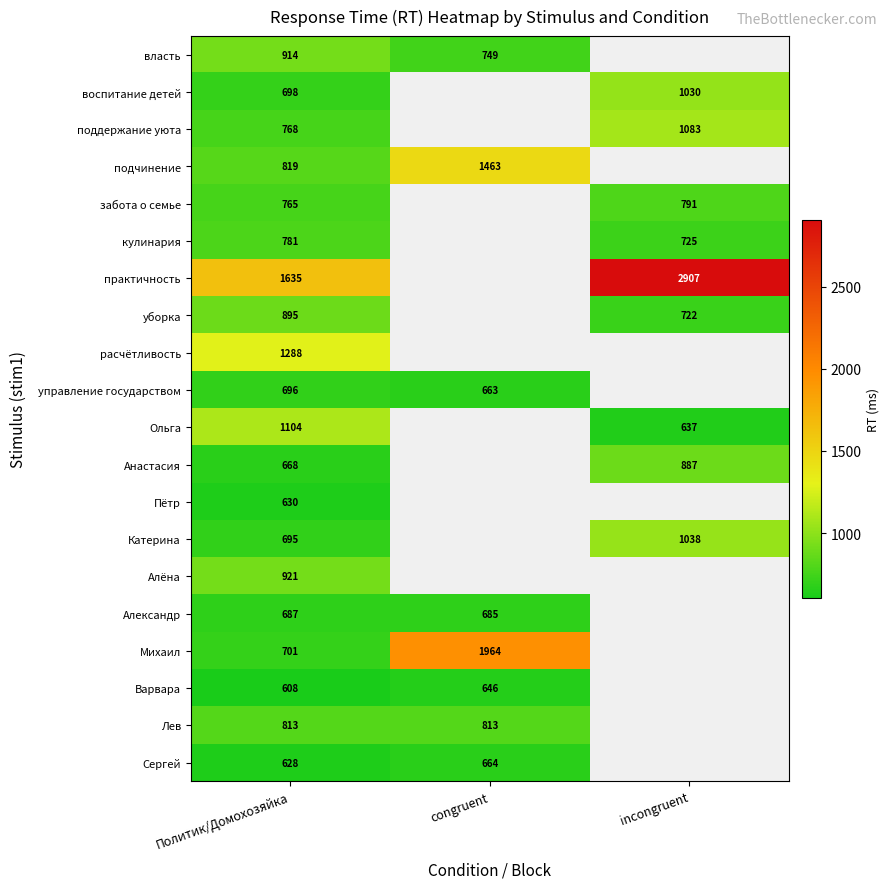

At Политик/Домохозяйка, list the series in order from largest to smallest.

практичность, расчётливость, Ольга, Алёна, власть, уборка, подчинение, Лев, кулинария, поддержание уюта, забота о семье, Михаил, воспитание детей, управление государством, Катерина, Александр, Анастасия, Пётр, Сергей, Варвара